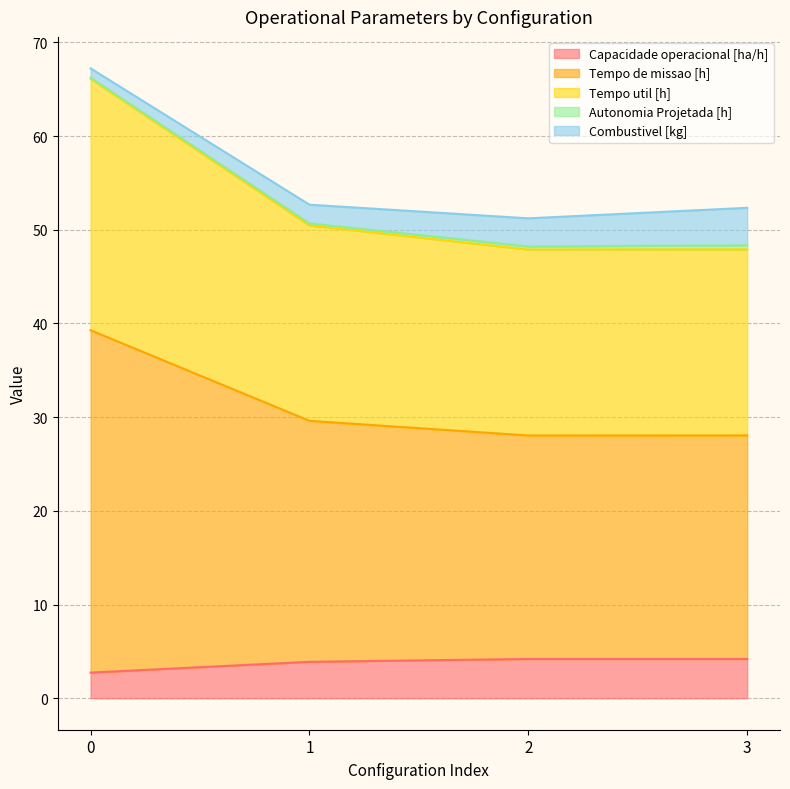

How many interior local valleys does the Tempo de missao [h] series have?

1